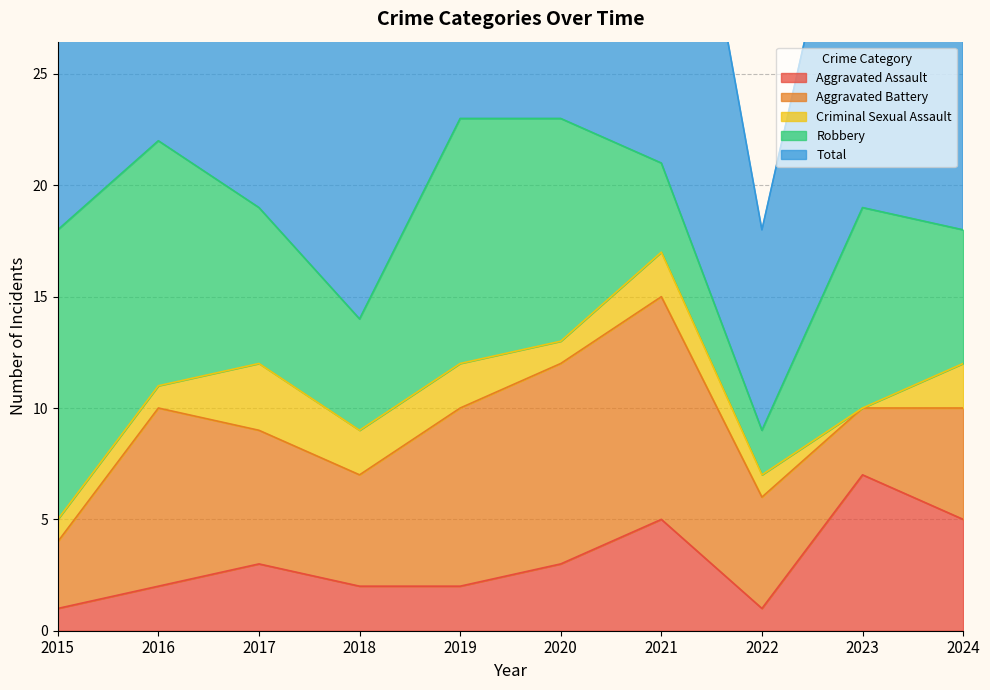

True or false: Robbery and Total cross at least once.

False